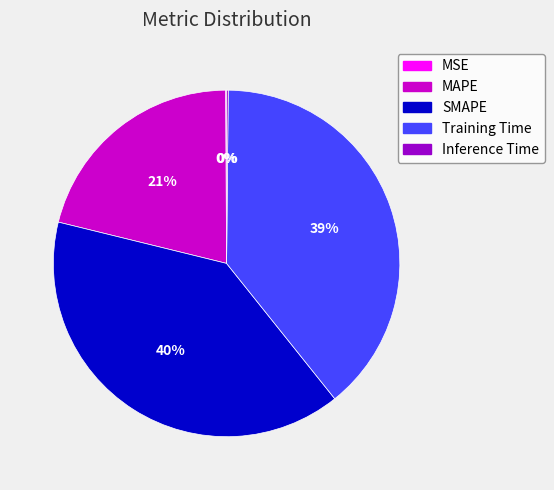

To the nearest percent, what is the difference between the MAPE and Training Time slice percentages?

18%